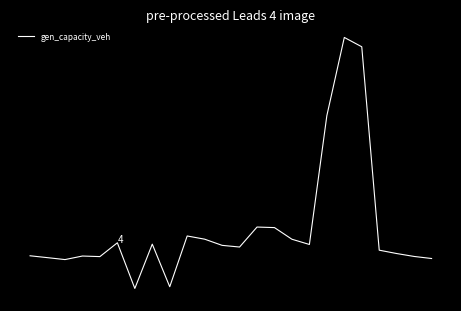

Is this an area chart (filled region under the line)?

No